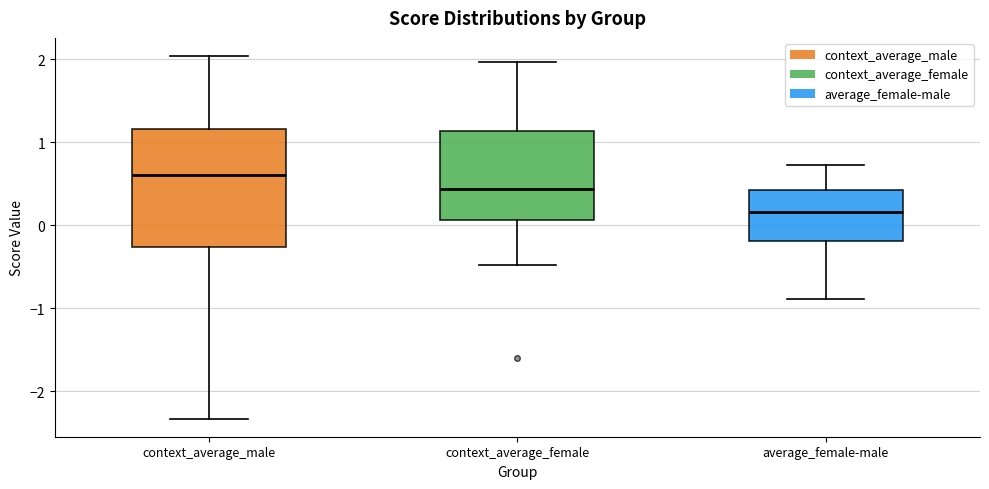

Which box has the lowest median line?

average_female-male